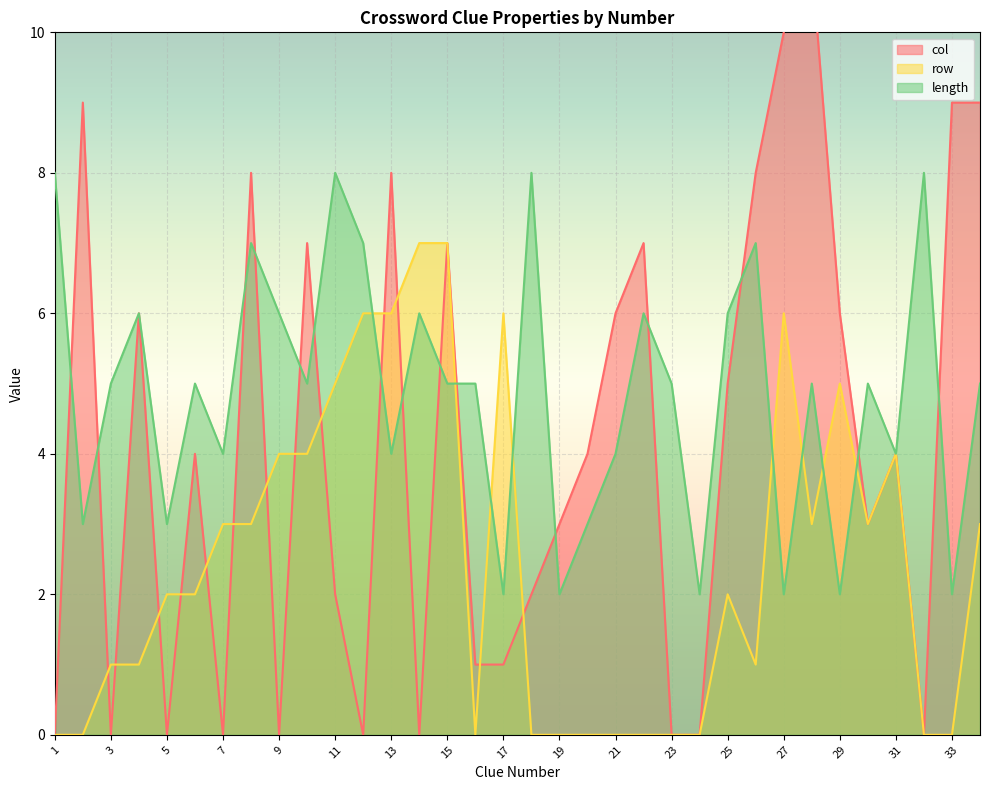

What is the difference between the highest and lowest values at 9?

6